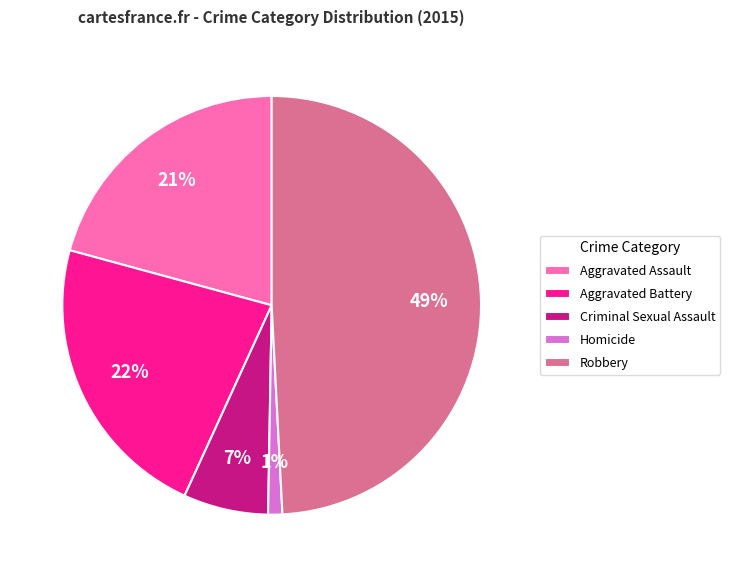

Is it true that Homicide is 1% of the pie?

True